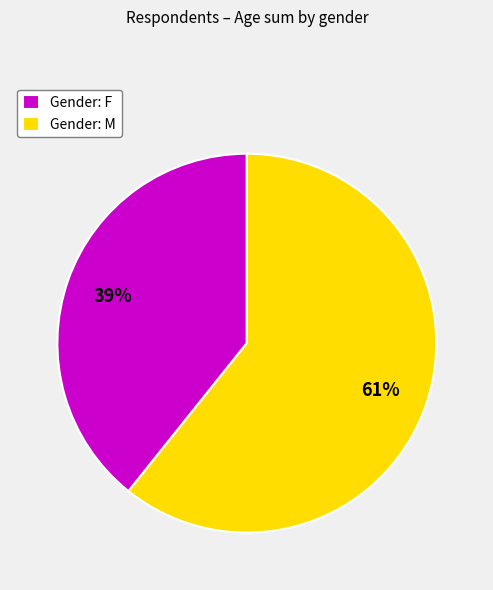

To the nearest percent, what is the average slice percentage?

50%